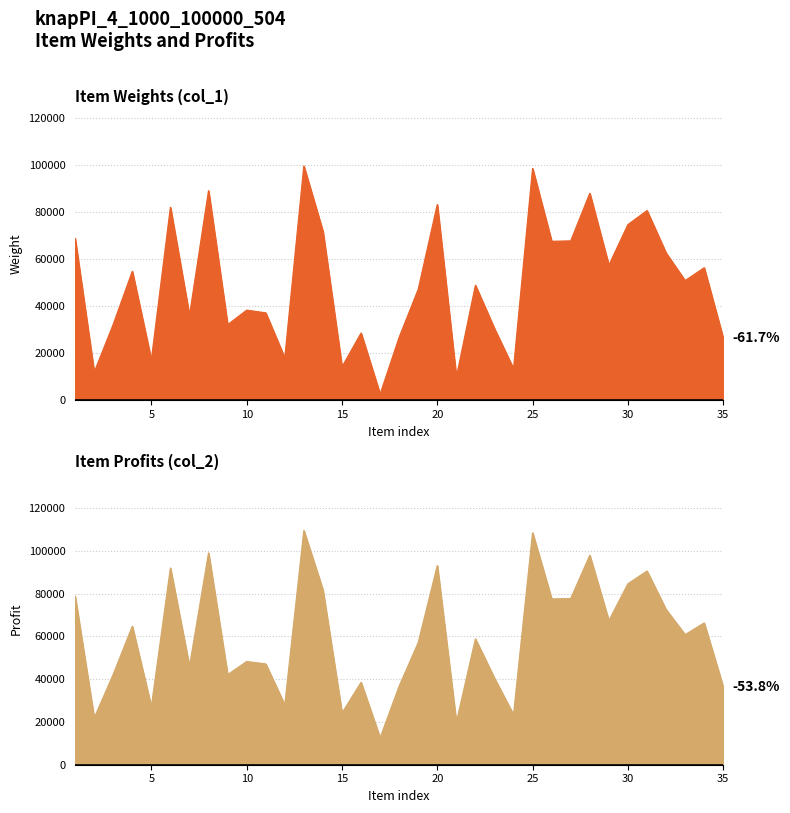

Where is the first local maximum for col_2?

4